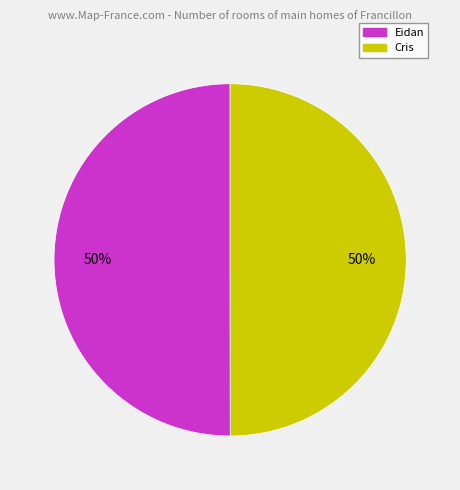

Count the number of slices in the pie.

2